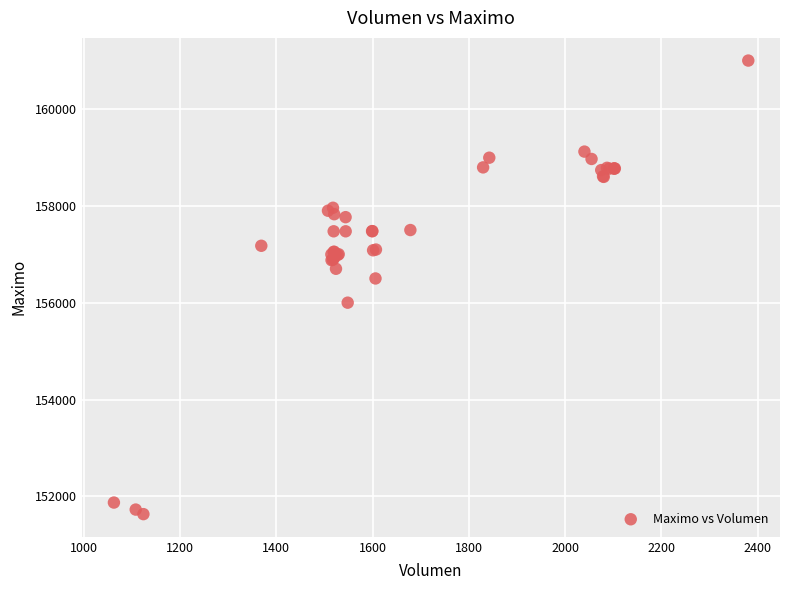

What Y value in the scatter plot is closest to 156316?

156500